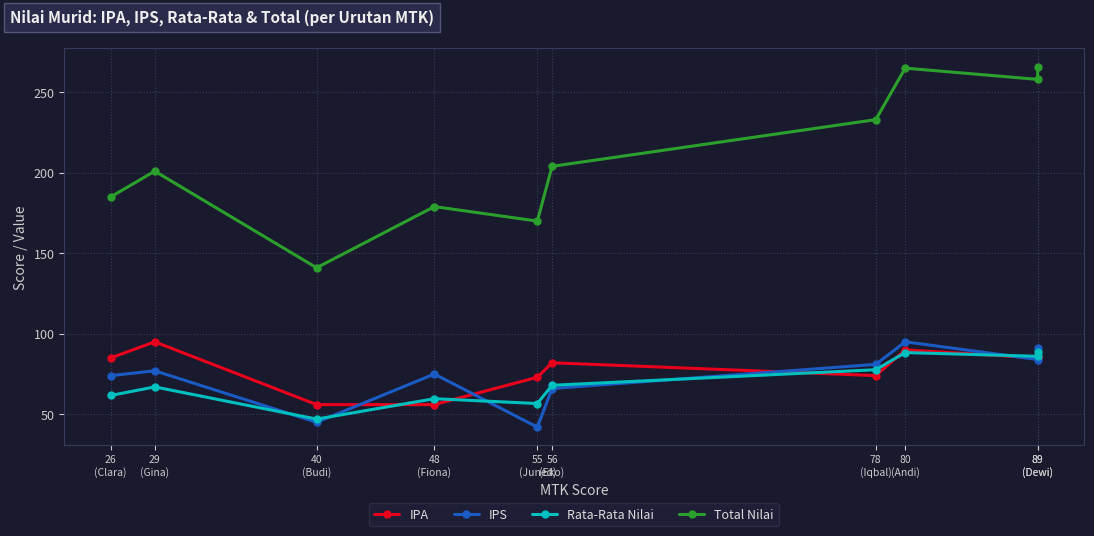

How many data points in Total Nilai are less than 204?

5